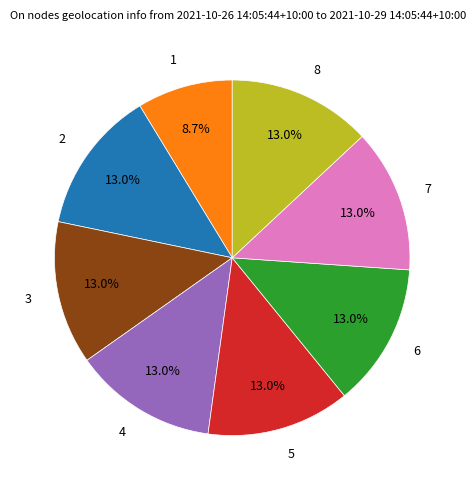

The 1 slice represents 1% of the pie. True or false?

False